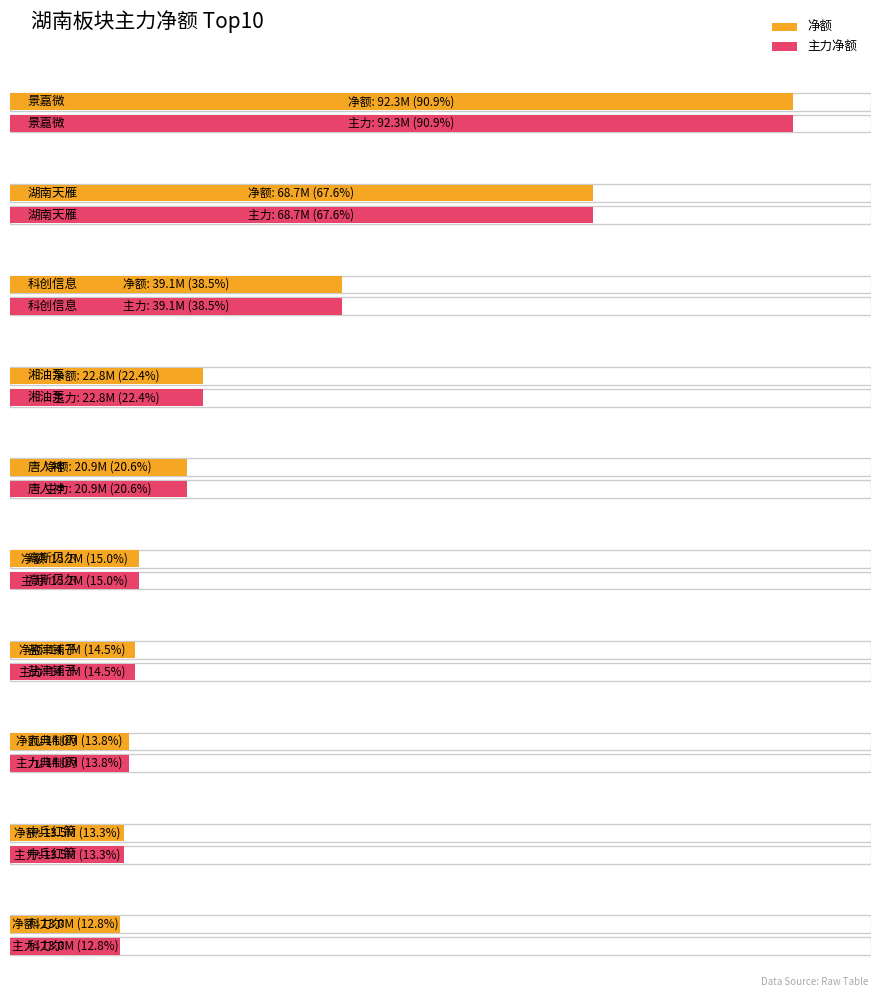

Is it true that 主力净额 equals 57661725 at 景嘉微?

False